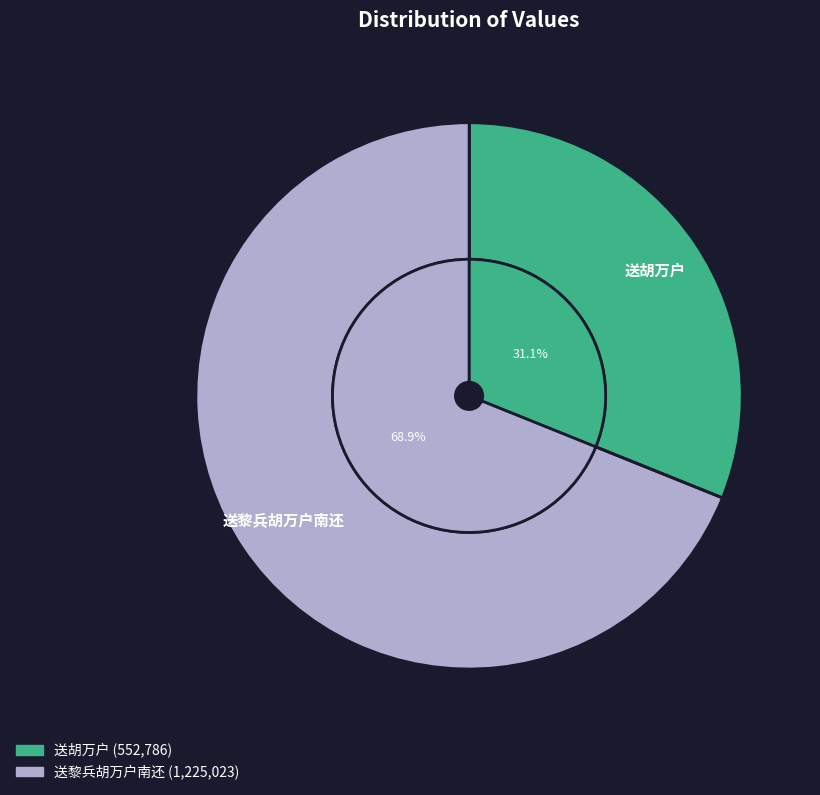

True or false: 送胡万户 accounts for 44% of the total.

False